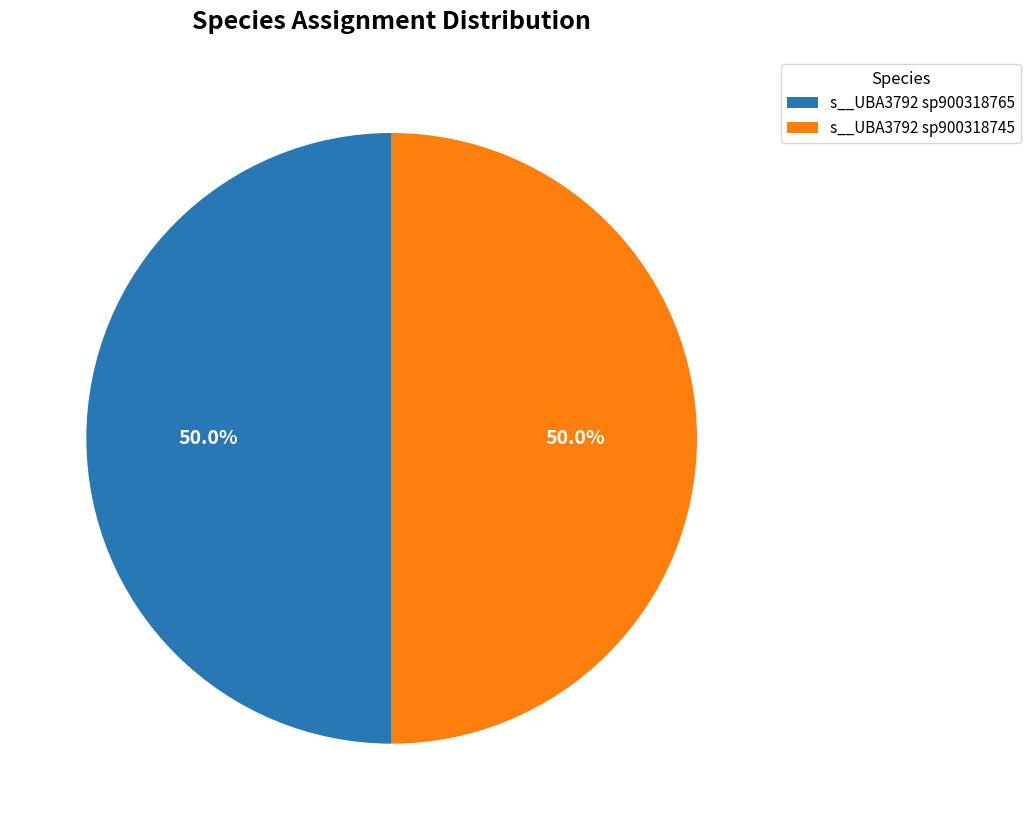

To the nearest percent, what is the difference between the largest and smallest slice percentages?

0%